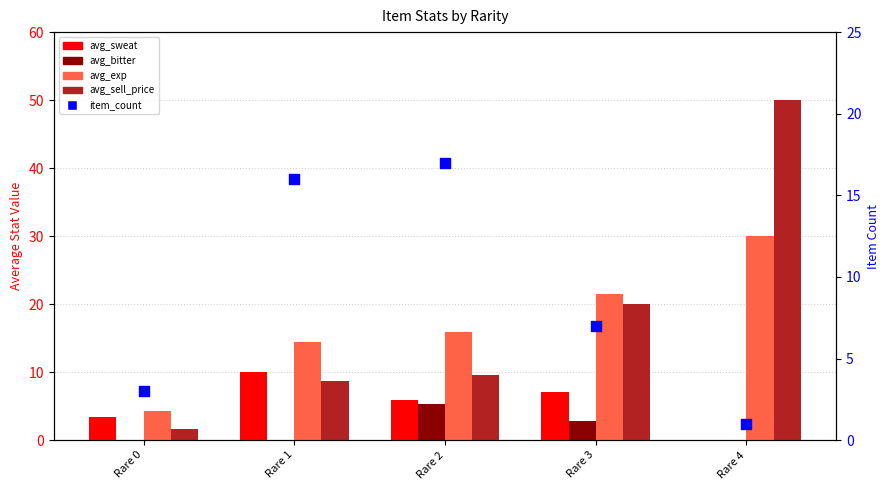

Which series contains the lowest Y value?

avg_sweat